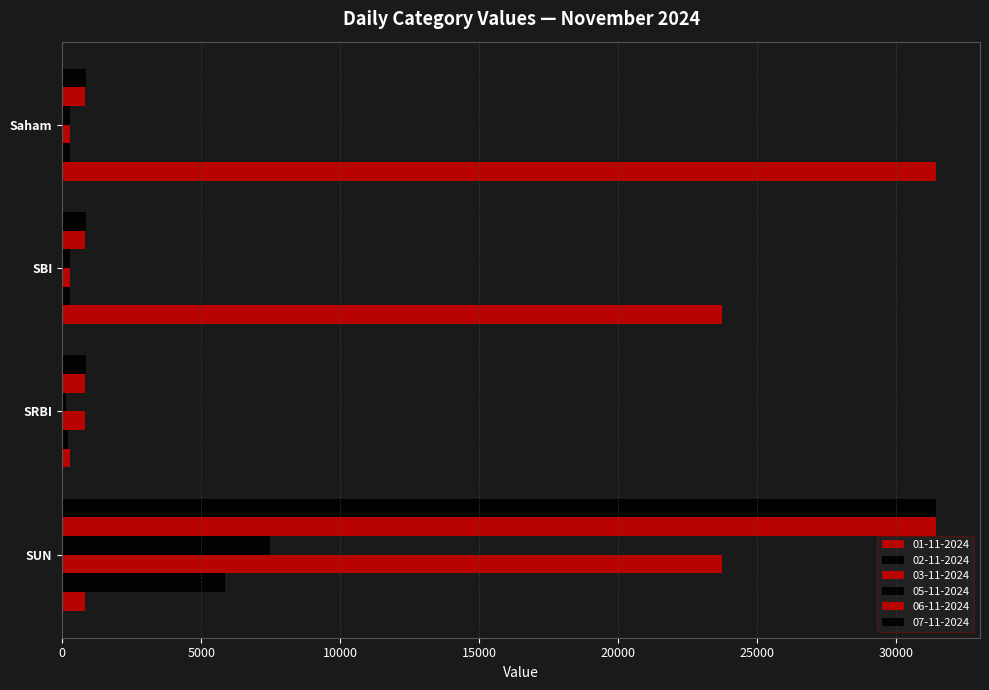

The 03-11-2024 series shows 444.7 at SBI. True or false?

False